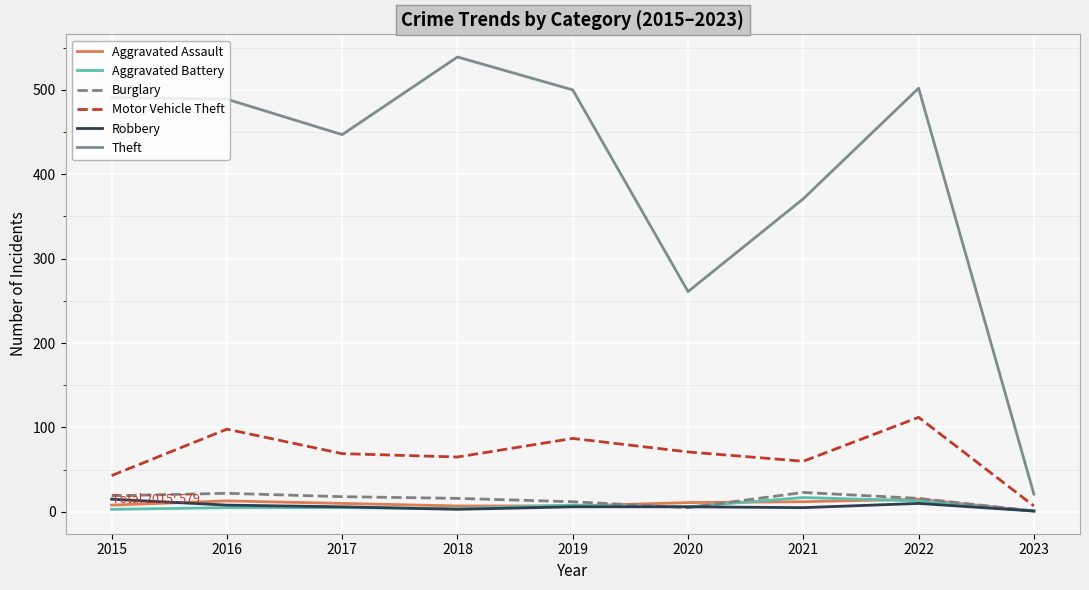

What is the sum of the Aggravated Assault values at 2021 and 2022?

27